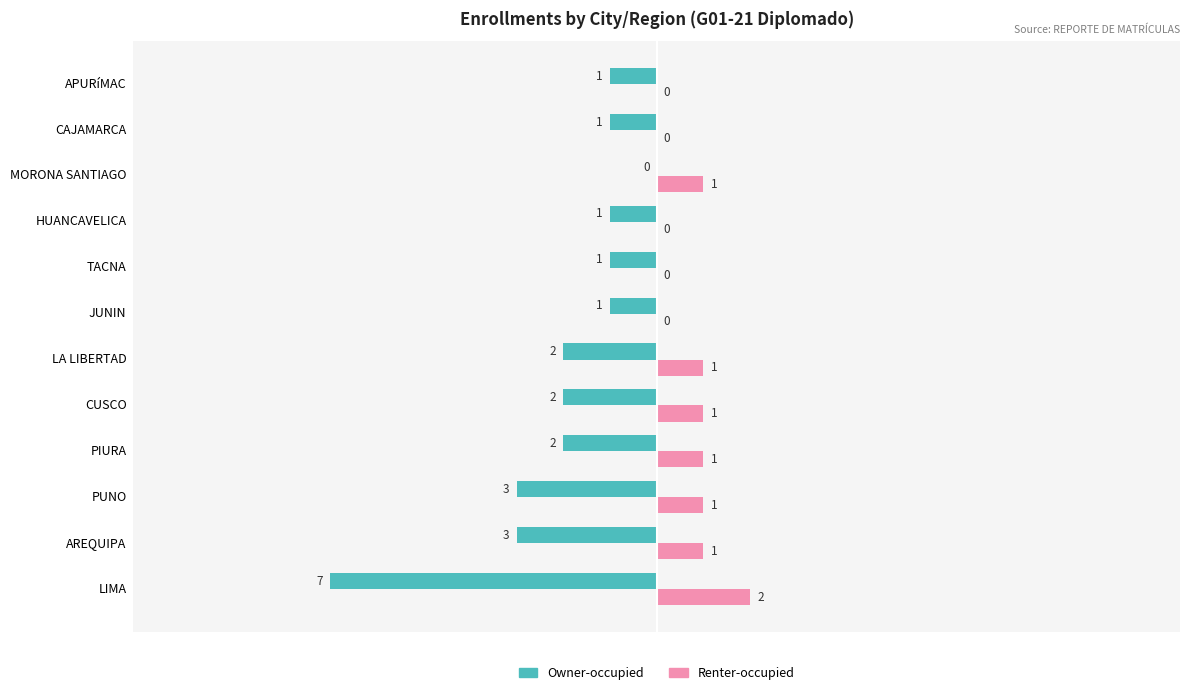

The Renter-occupied series shows -1 at JUNIN. True or false?

False